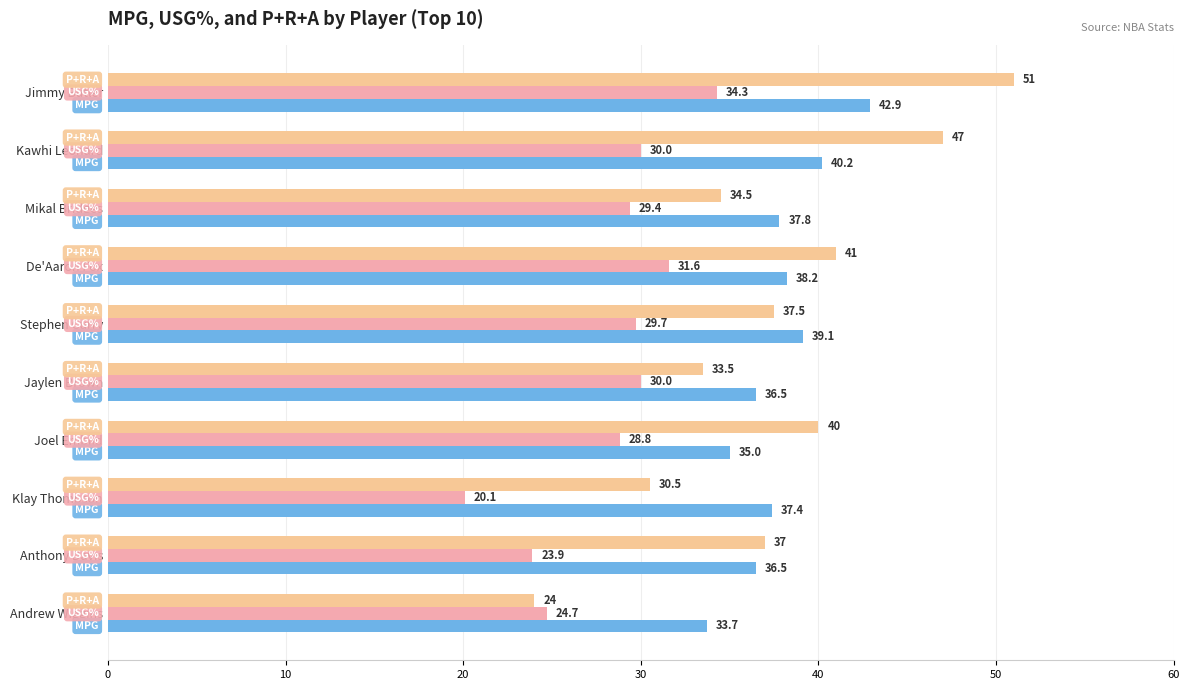

What is the total value across all series at Klay Thompson?

88.0